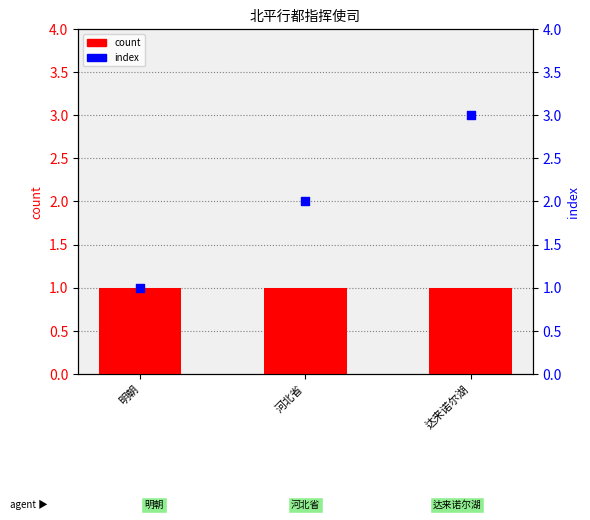

Which series contains the highest Y value?

index